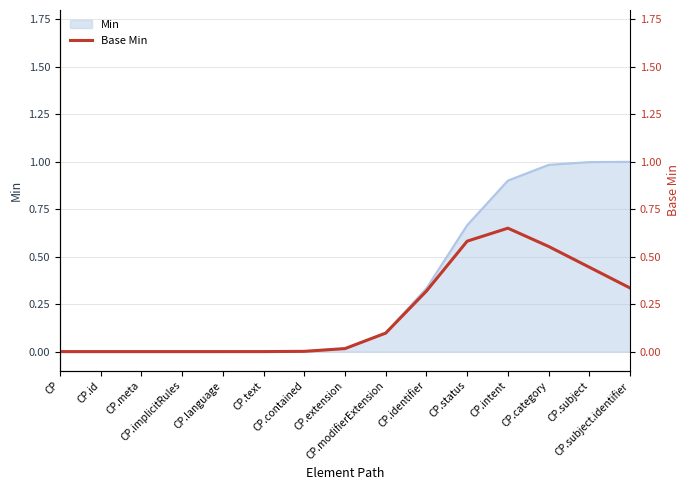

True or false: the data shows 0.7 at CP.intent.

True